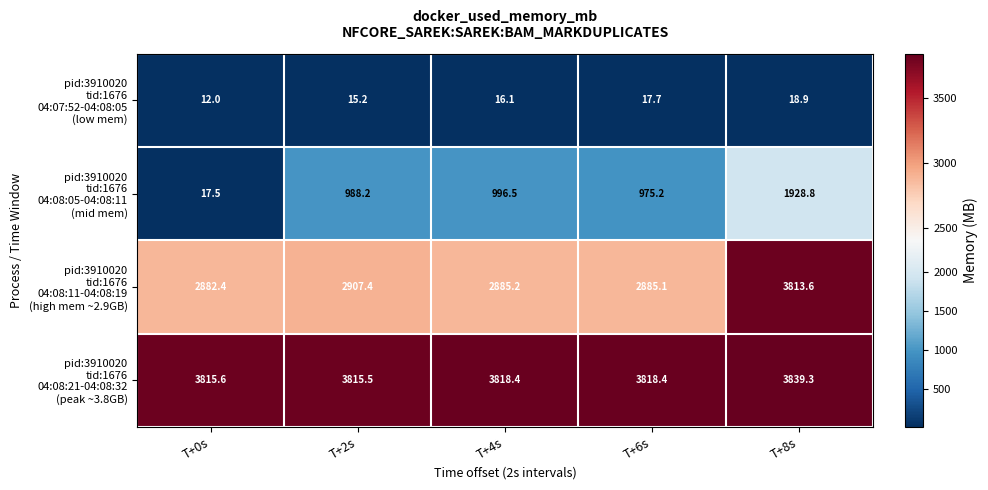

At which category is the sum across all series the highest?

T+8s